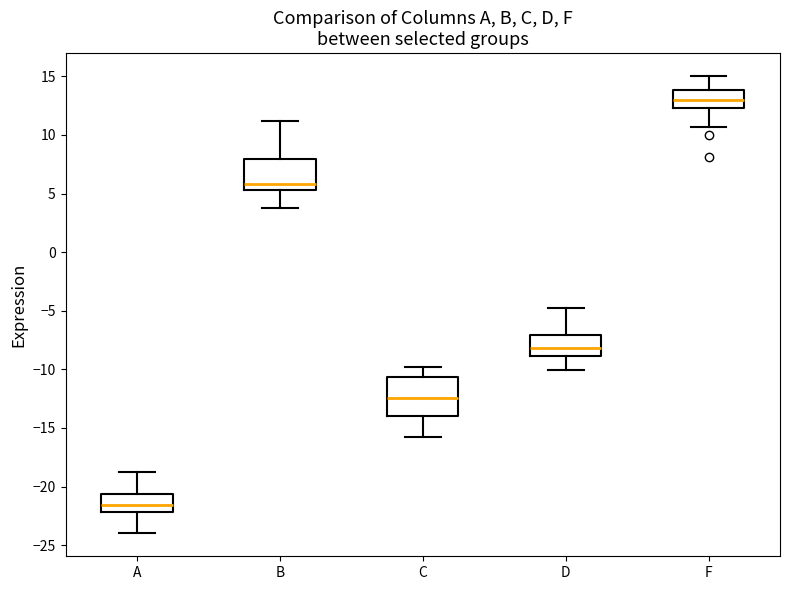

Reading left to right, read every box against the y-axis: the position of its median line, the range the box covers, and the ends of its whiskers. The values are not printed on the chart, so give them approximately, as read against the axis.

A: median -21.5, box -22.0 to -20.5, whiskers -24.0 to -19.0
B: median 6.0, box 5.5 to 8.0, whiskers 4.0 to 11.0
C: median -12.5, box -14.0 to -10.5, whiskers -16.0 to -10.0
D: median -8.0, box -9.0 to -7.0, whiskers -10.0 to -5.0
F: median 13.0, box 12.5 to 14.0, whiskers 10.5 to 15.0